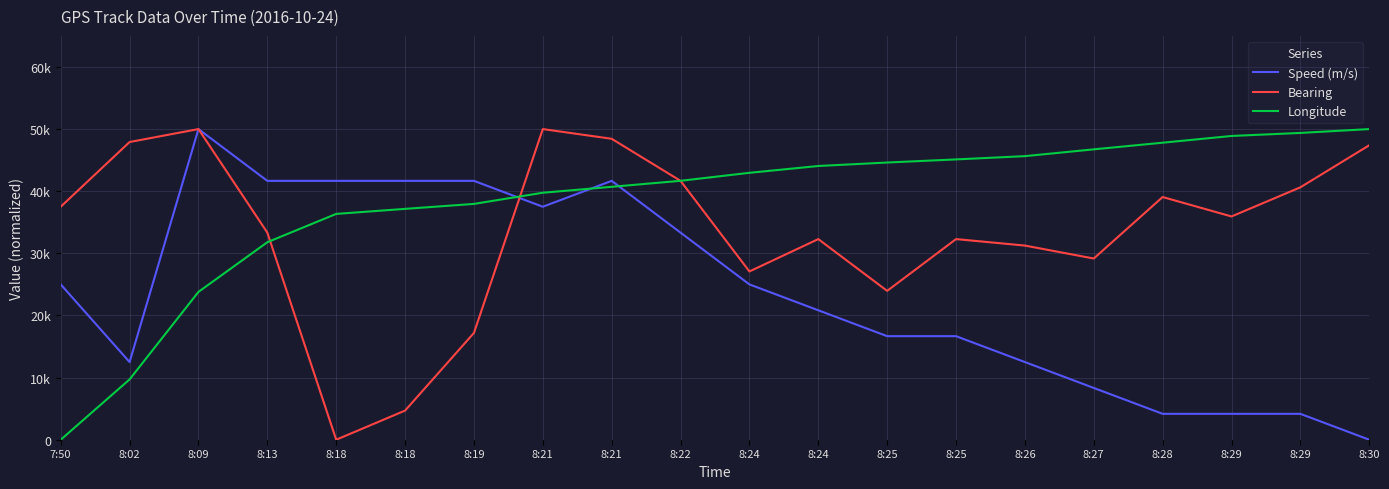

Which series has the largest range (max minus min)?

Bearing